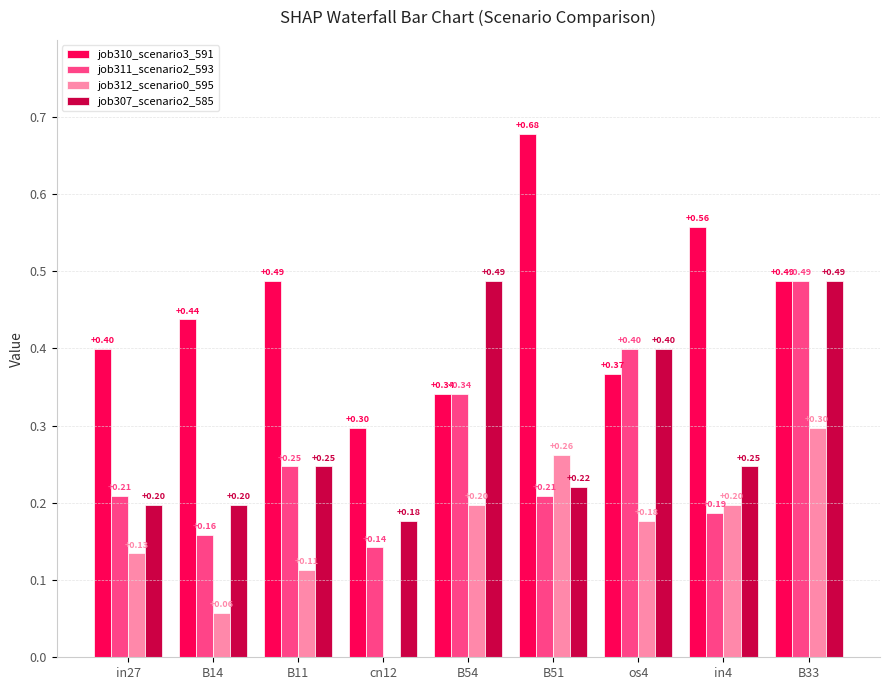

What is the total value across all series at B33?

1.8